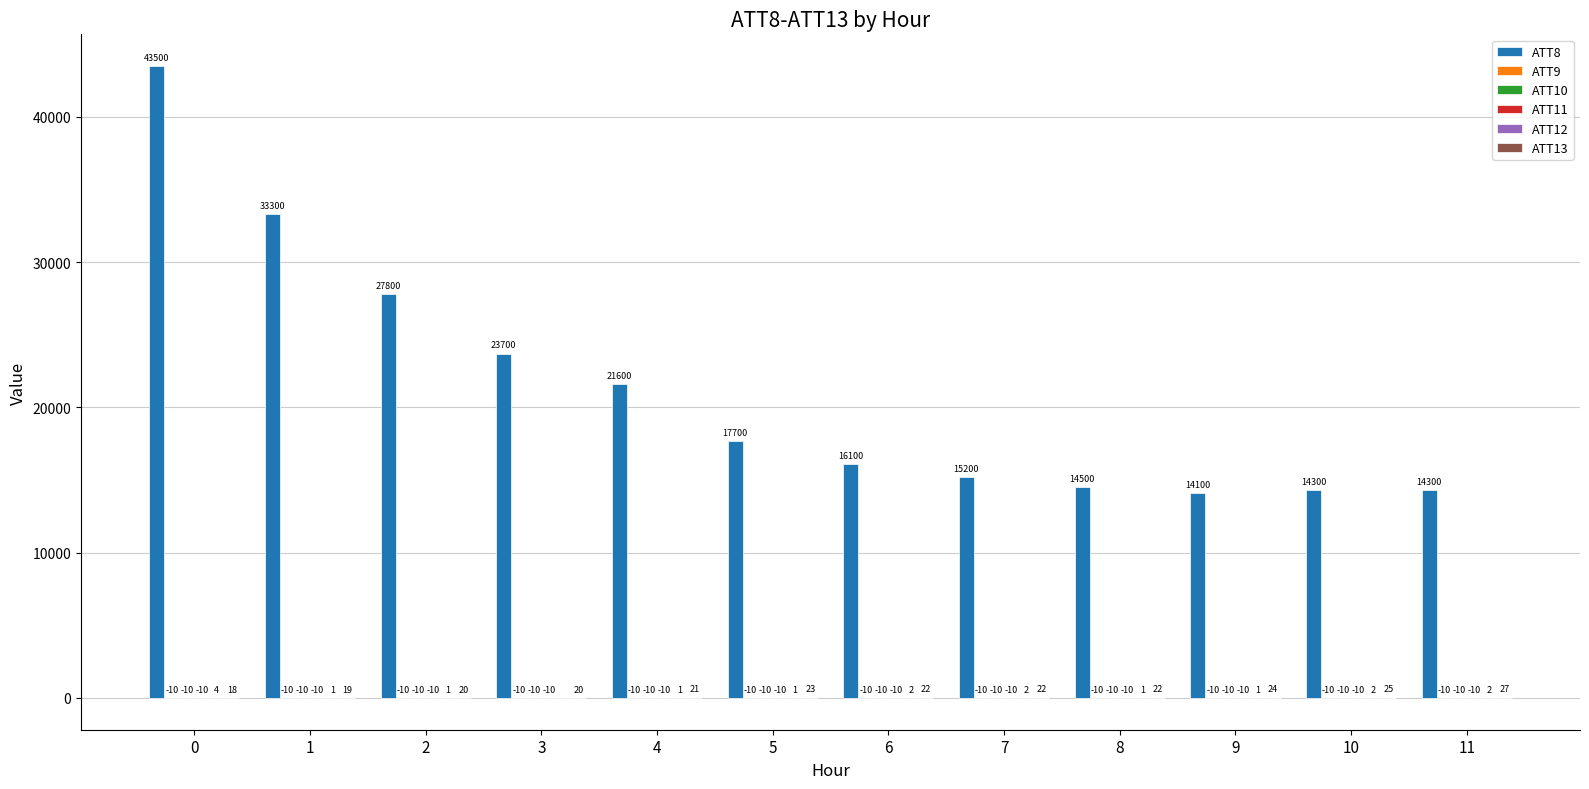

Which series has the largest total across all categories?

ATT8